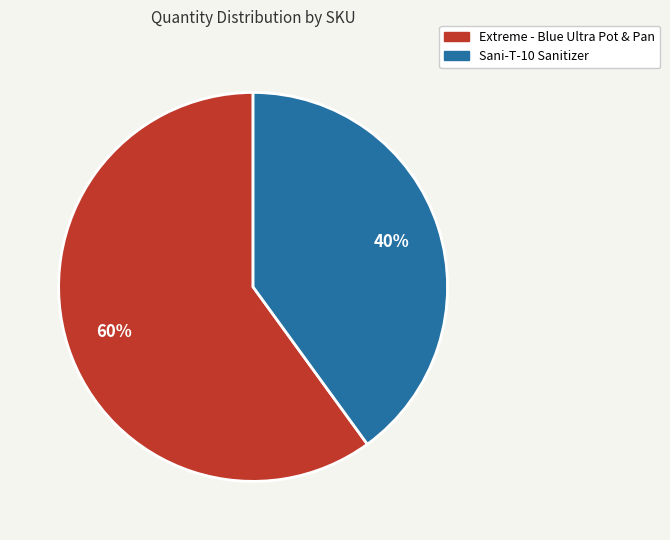

True or false: Extreme - Blue Ultra Pot & Pan accounts for 52% of the total.

False